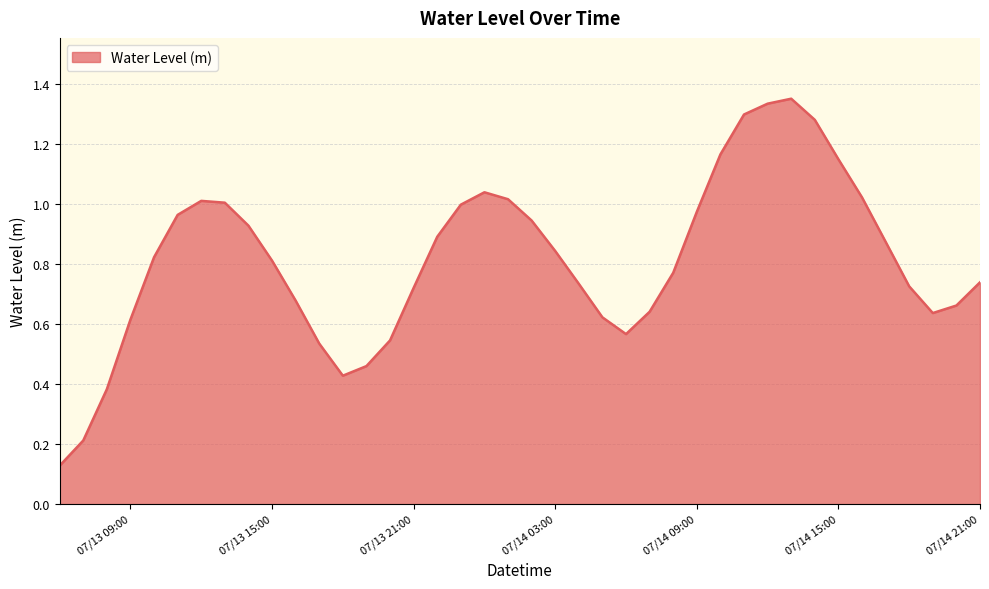

What is the minimum value shown in the chart?

0.1